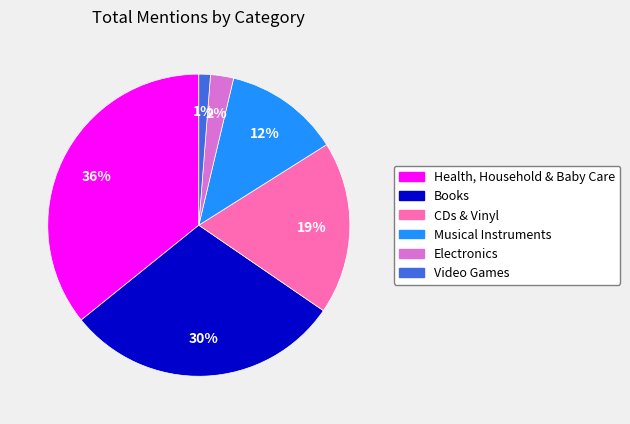

Is the sum of Books and Electronics greater than half?

No